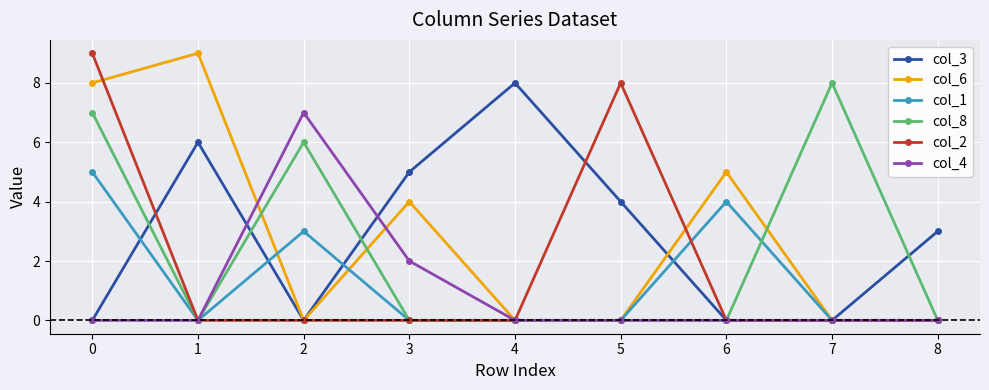

Reading right to left, transcribe all the data shown in this chart.

col_3: 8=3	7=0	6=0	5=4	4=8	3=5	2=0	1=6	0=0
col_6: 8=0	7=0	6=5	5=0	4=0	3=4	2=0	1=9	0=8
col_1: 8=0	7=0	6=4	5=0	4=0	3=0	2=3	1=0	0=5
col_8: 8=0	7=8	6=0	5=0	4=0	3=0	2=6	1=0	0=7
col_2: 8=0	7=0	6=0	5=8	4=0	3=0	2=0	1=0	0=9
col_4: 8=0	7=0	6=0	5=0	4=0	3=2	2=7	1=0	0=0